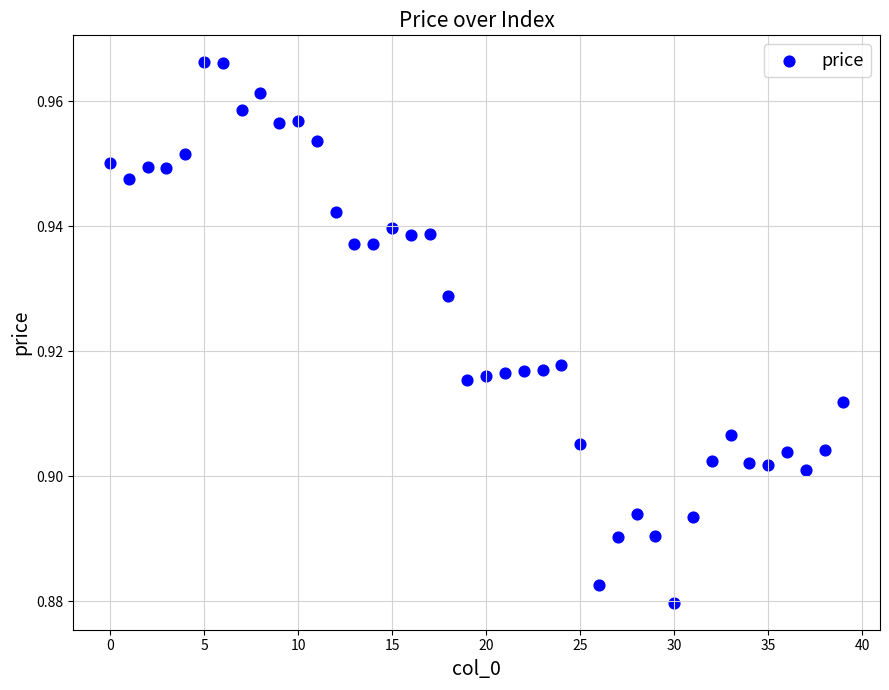

How many data points are displayed?

40